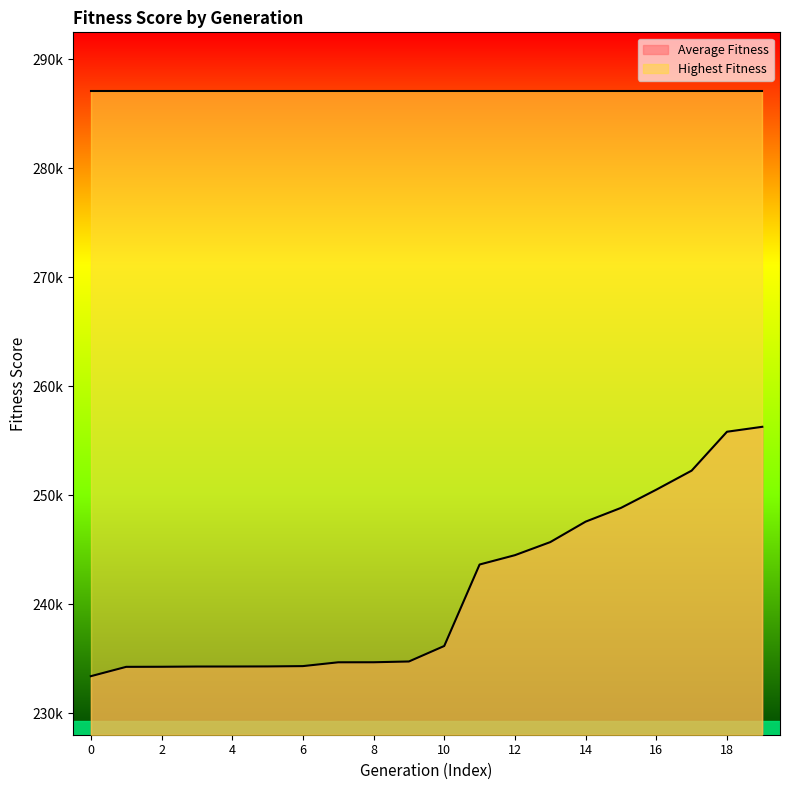

Reading left to right, extract all data points from this chart.

233389.5	234246.5	234254.2	234274.8	234277.3	234285.3	234314.3	234664.5	234668.0	234738.6	236161.2	243635.6	244492.6	245692.1	247568.7	248830.1	250502.4	252250.0	255817.9	256271.2